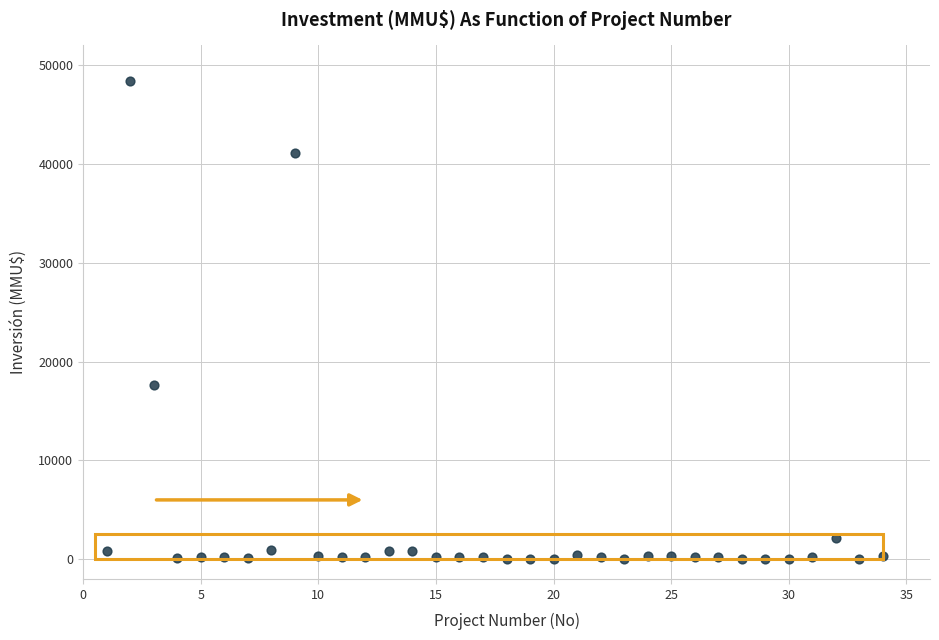

What is the range of X values (max minus min)?

33